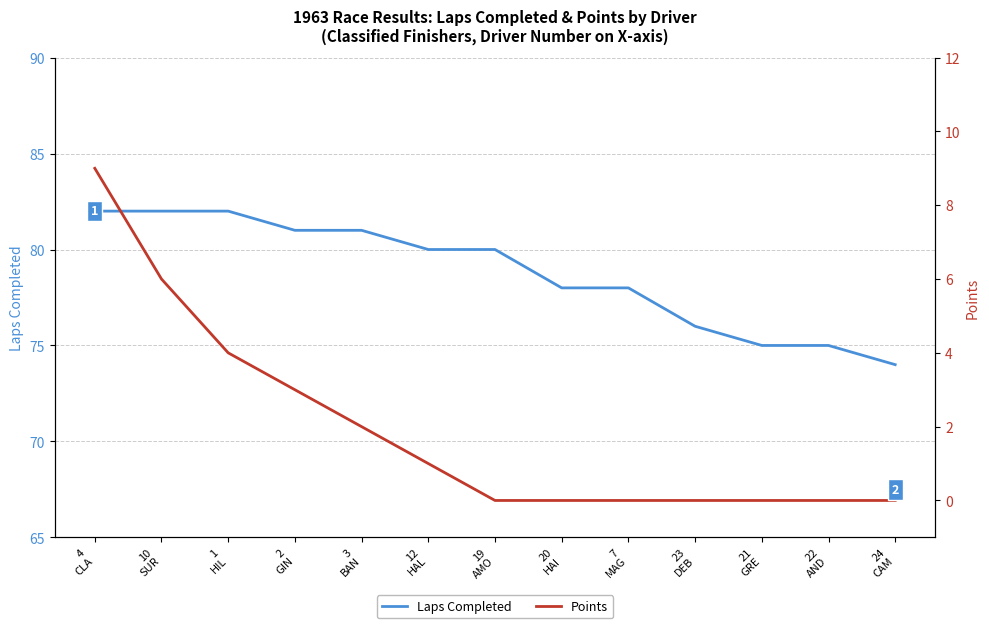

Rank the series by their maximum value, from lowest to highest.

Points, Laps Completed